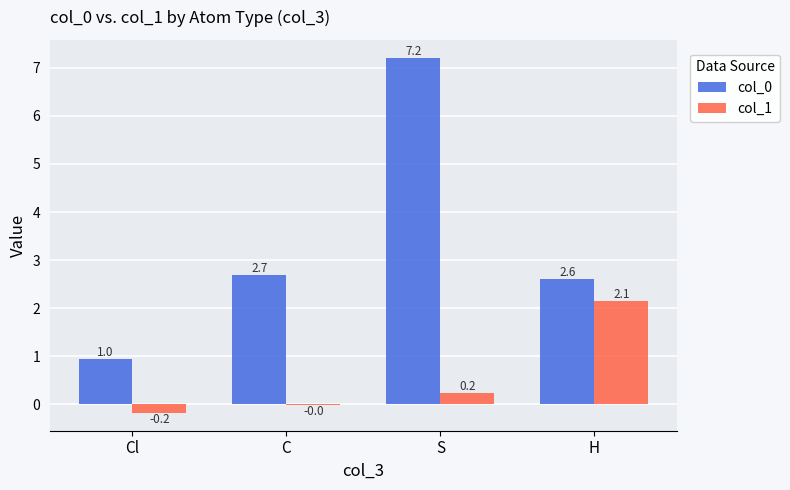

Where is col_1 nearest to the value 0?

C